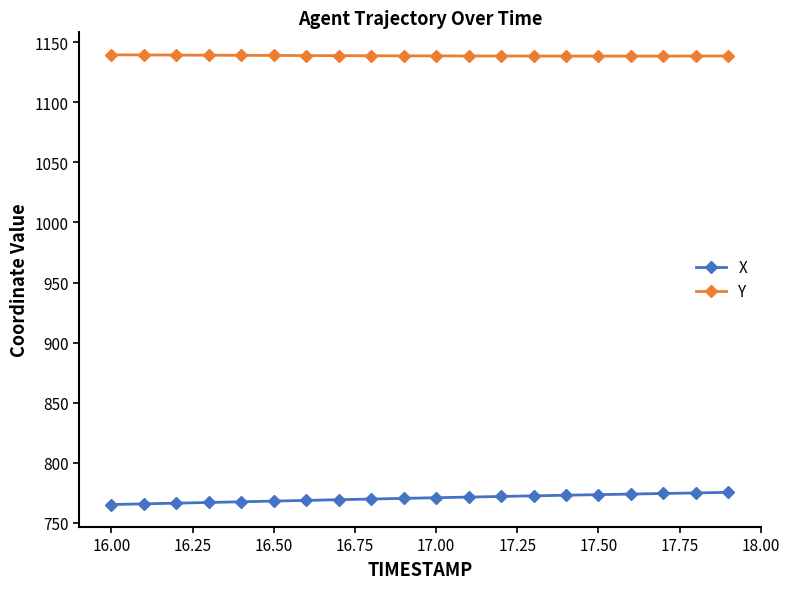

What is the lowest value of the Y series?

1138.4